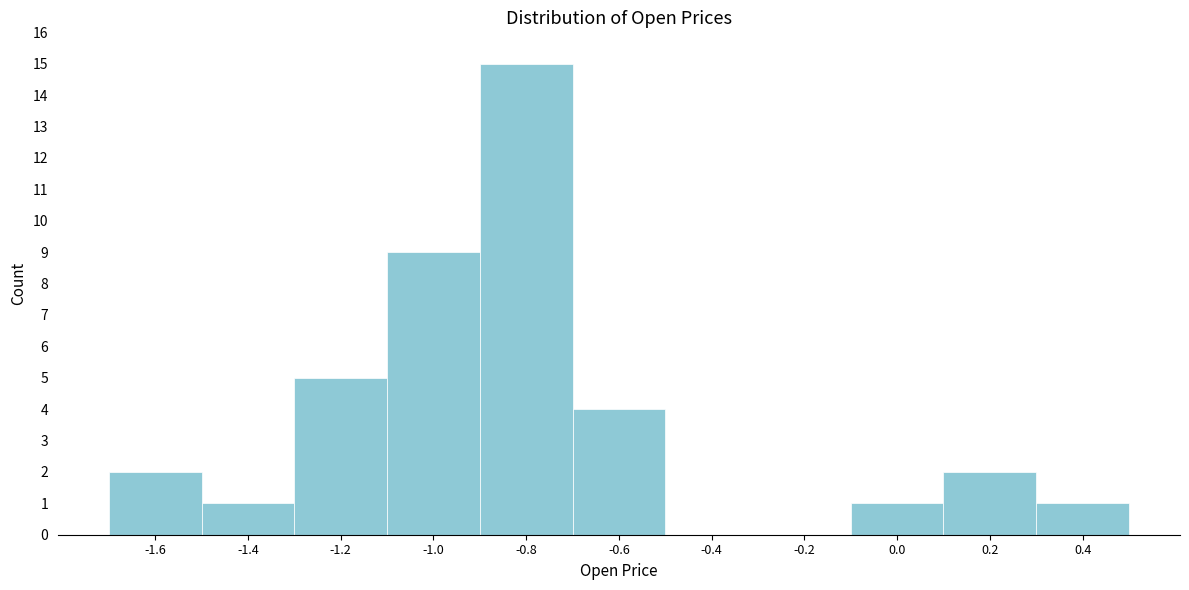

Reading left to right, transcribe all the data shown in this chart.

-1.6=2	-1.4=1	-1.2=5	-1.0=9	-0.8=15	-0.6=4	-0.4=0	-0.2=0	0.0=1	0.2=2	0.4=1